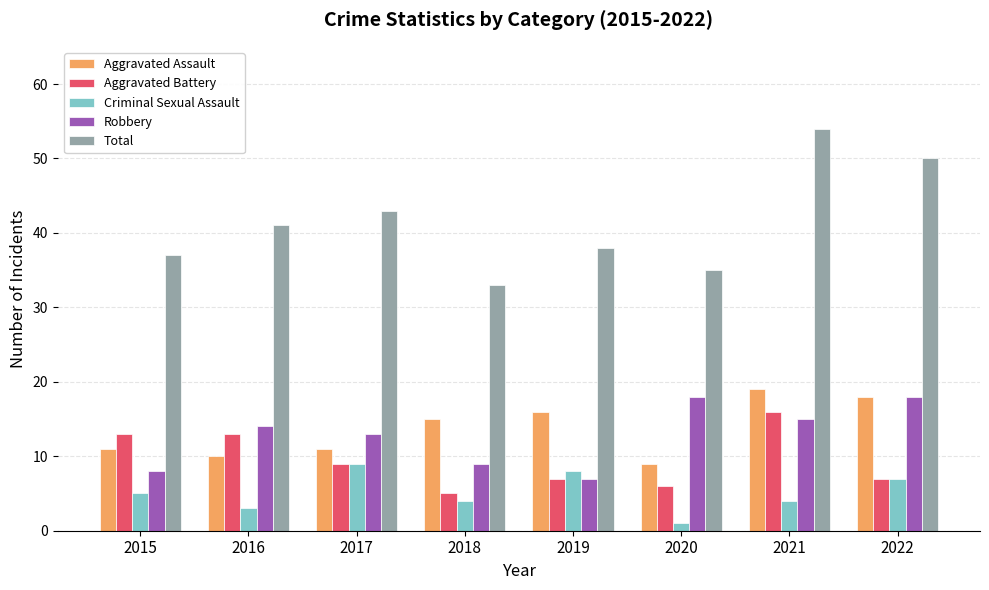

Are the bars grouped side by side (vs. stacked)?

Yes